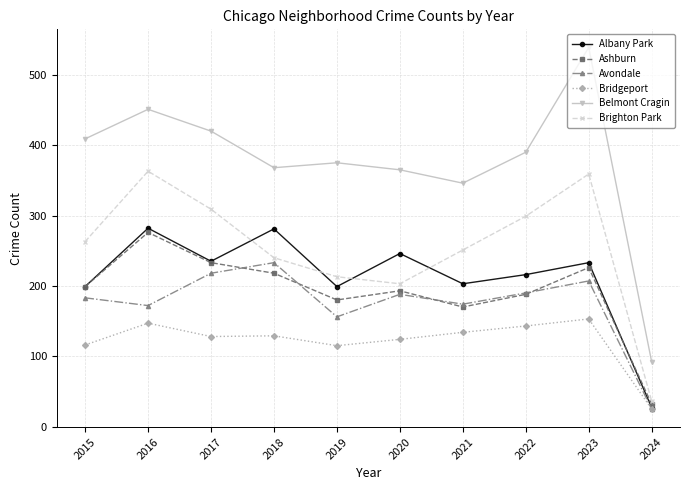

What is the total value across all series at 2022?

1426